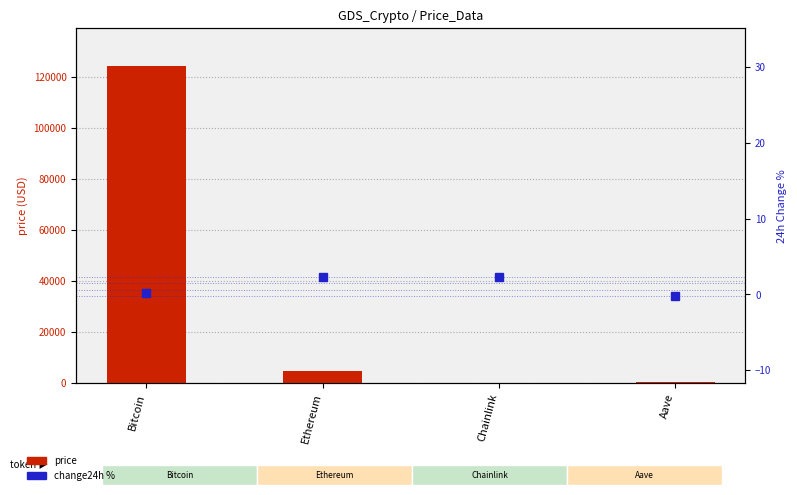

What is the sum of all change24h % values?

4.6